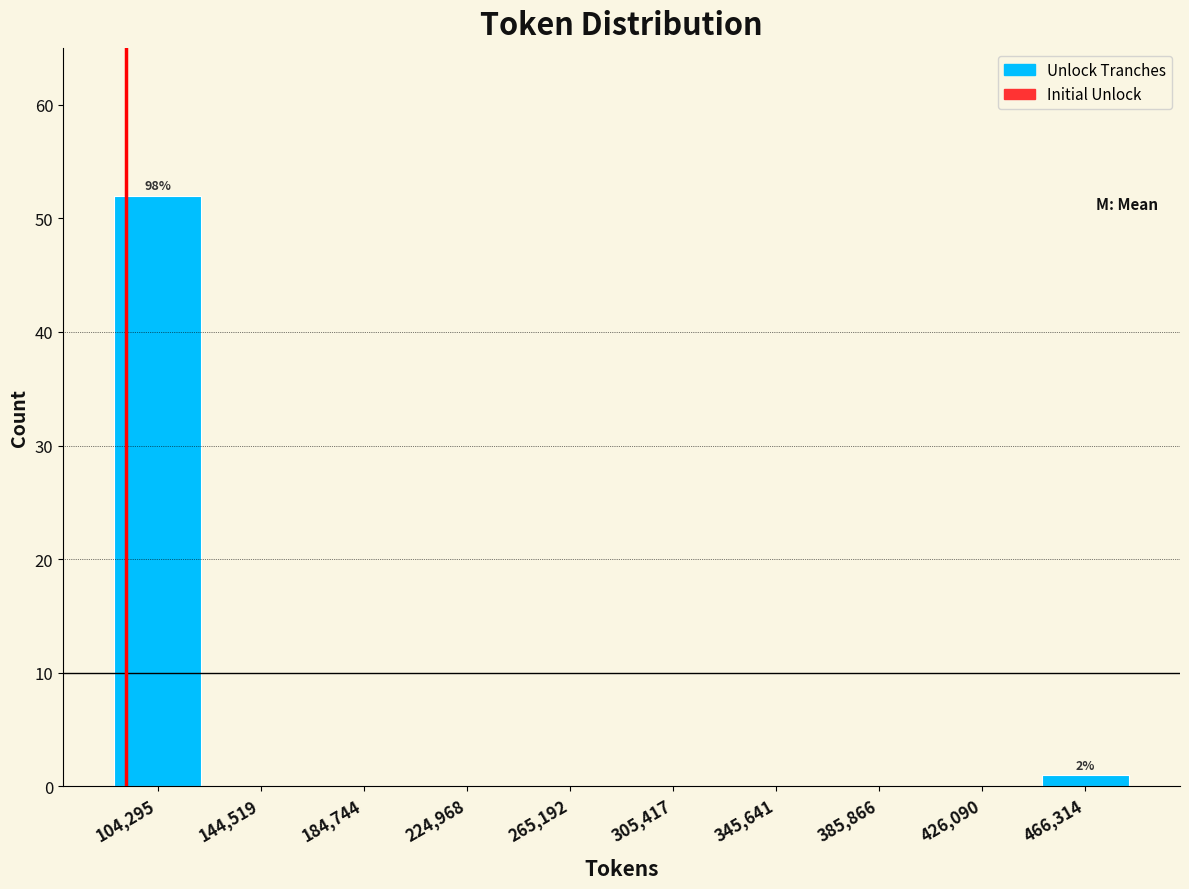

Which range on the x-axis has the tallest bar?

85000 to 125000